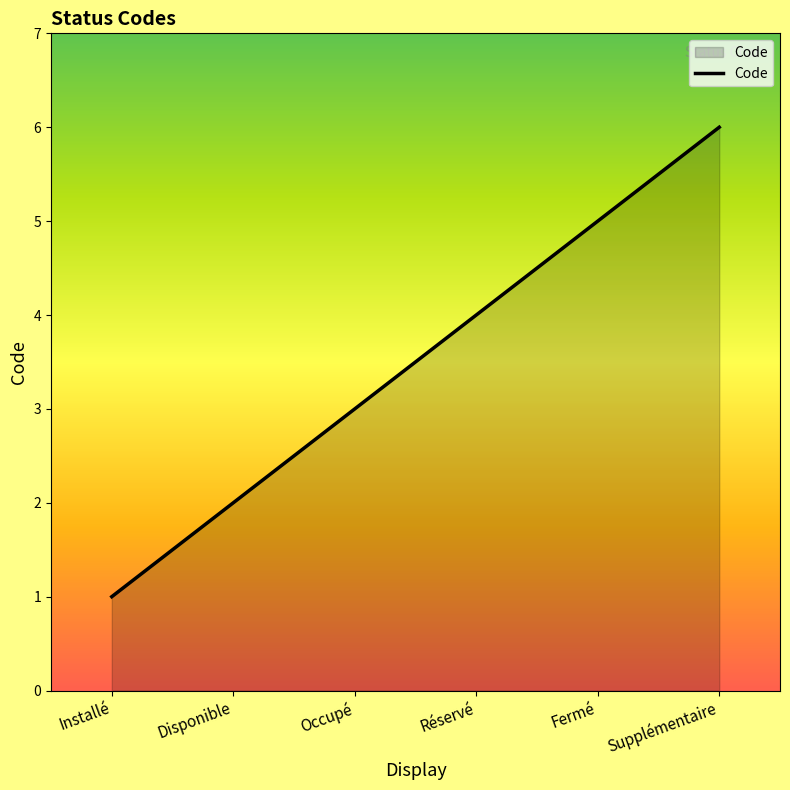

What is the change in value from Occupé to Réservé?

+1